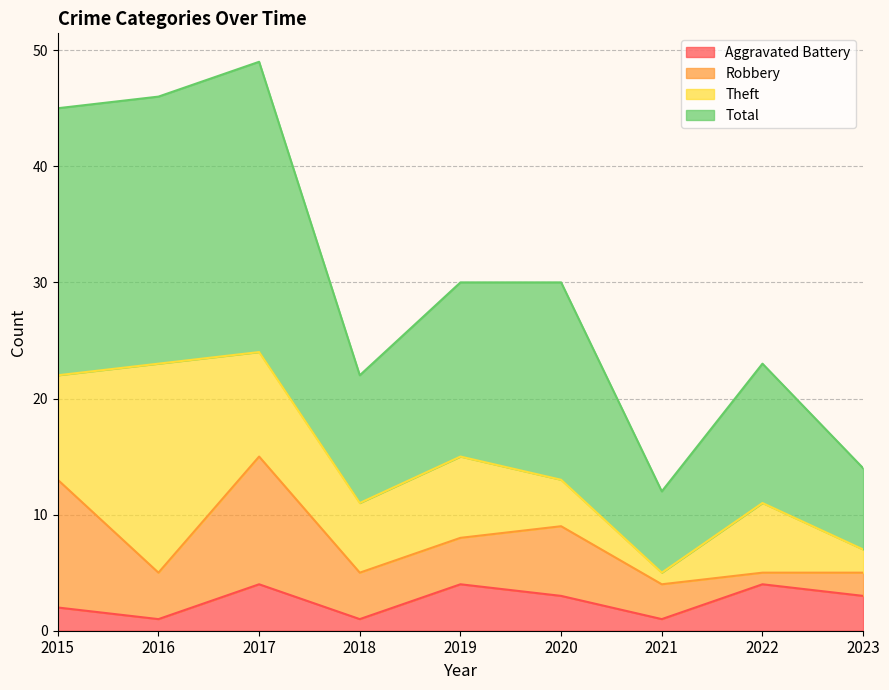

At which category does Aggravated Battery reach its first local valley?

2016